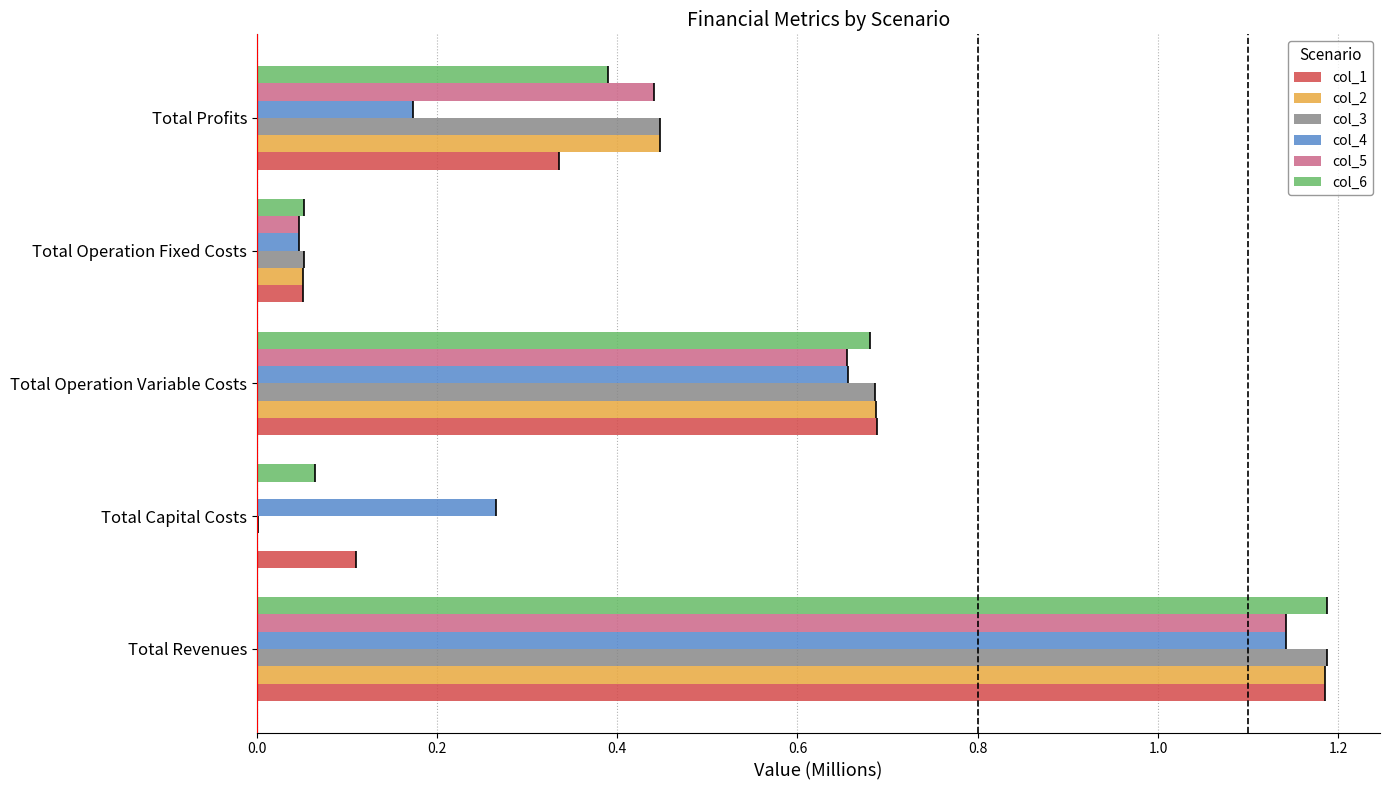

Reading left to right, what are all the values shown in this chart?

col_1: 1.2	0.1	0.7	0.1	0.3
col_2: 1.2	0.0	0.7	0.1	0.4
col_3: 1.2	0.0	0.7	0.1	0.4
col_4: 1.1	0.3	0.7	0.0	0.2
col_5: 1.1	0.0	0.7	0.0	0.4
col_6: 1.2	0.1	0.7	0.1	0.4